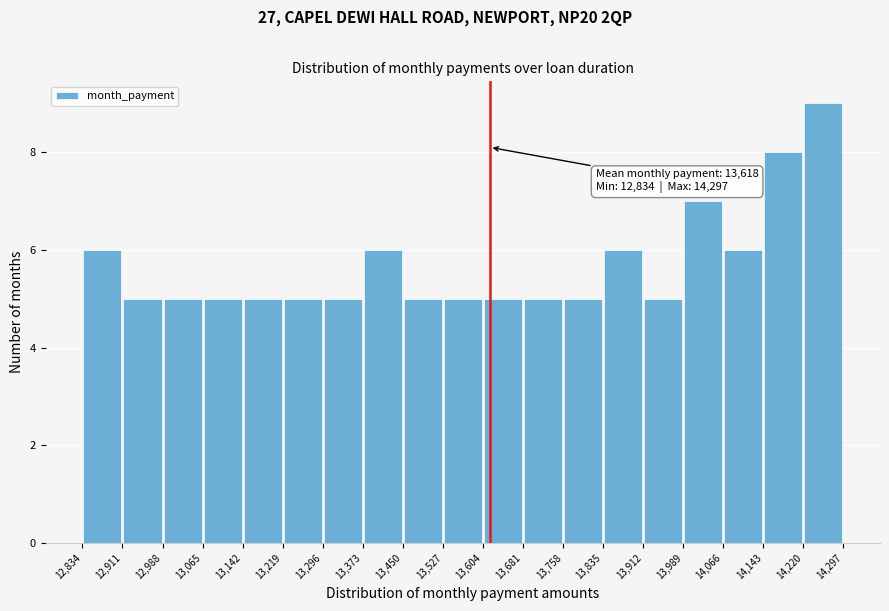

Which range on the x-axis has the tallest bar?

14,220 to 14,297